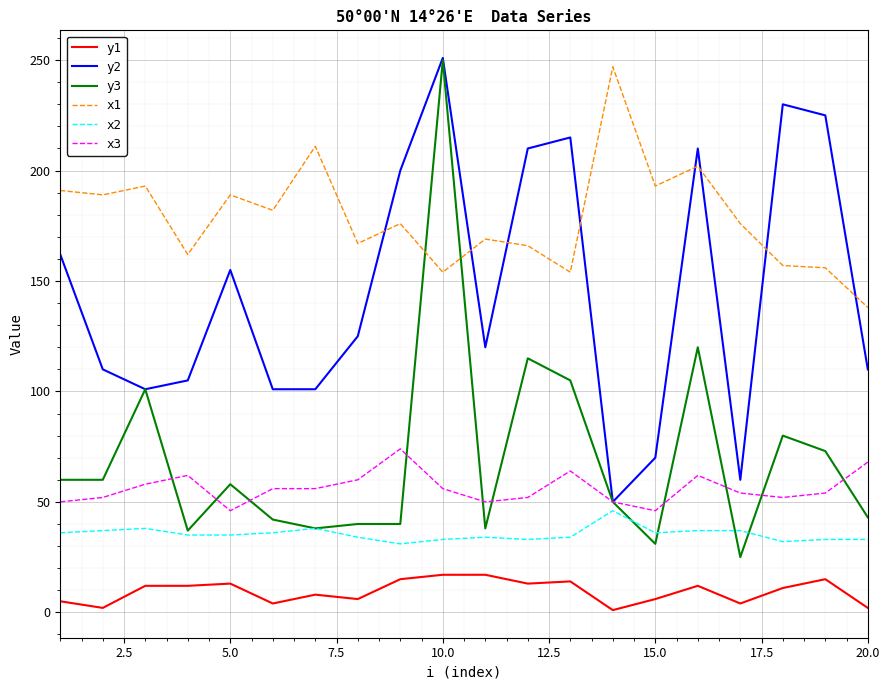

Which series has the widest spread of values?

y3